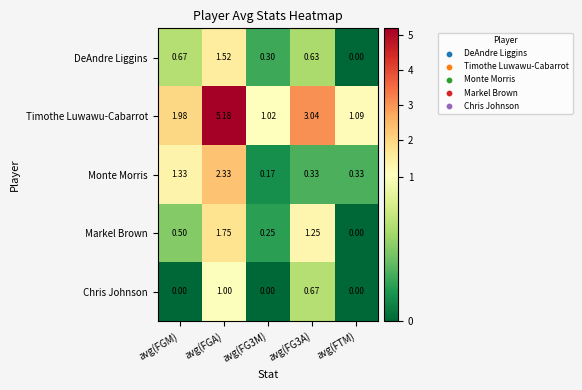

At which label is DeAndre Liggins closest to 0?

avg(FTM)